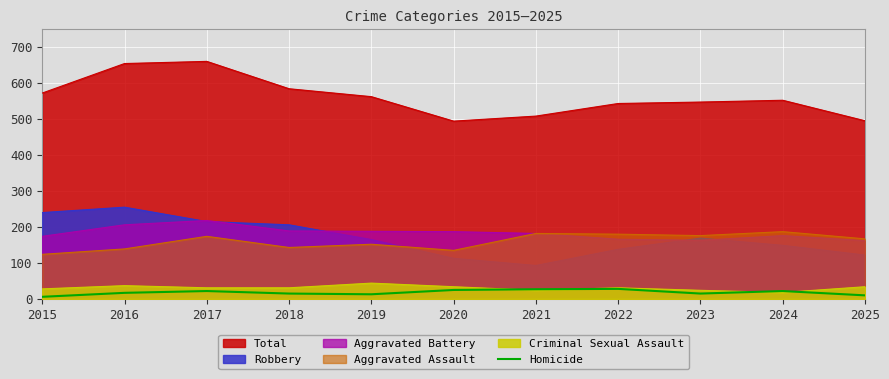

What is the minimum value for Aggravated Battery?

162